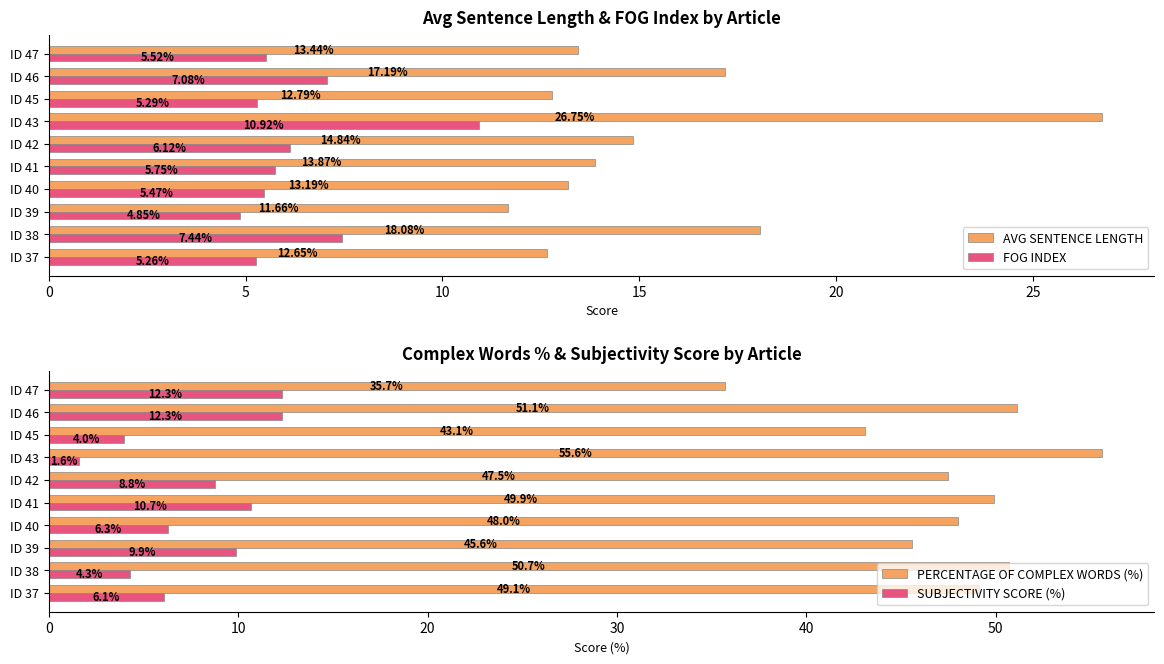

What is the sum of all PERCENTAGE OF COMPLEX WORDS (%) values?

476.3